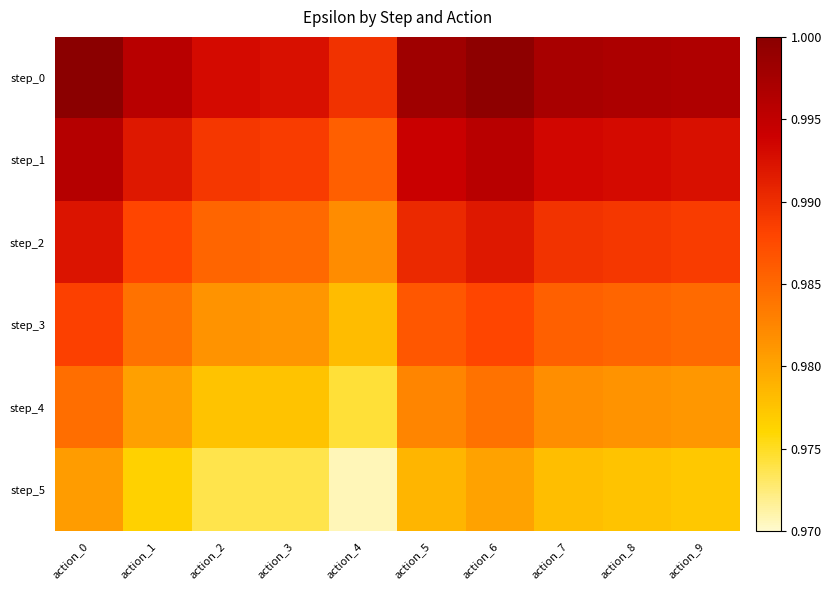

Reading left to right, list all the values displayed in this chart.

step_0: action_0=1.0	action_1=1.0	action_2=1.0	action_3=1.0	action_4=1.0	action_5=1.0	action_6=1.0	action_7=1.0	action_8=1.0	action_9=1.0
step_1: action_0=1.0	action_1=1.0	action_2=1.0	action_3=1.0	action_4=1.0	action_5=1.0	action_6=1.0	action_7=1.0	action_8=1.0	action_9=1.0
step_2: action_0=1.0	action_1=1.0	action_2=1.0	action_3=1.0	action_4=1.0	action_5=1.0	action_6=1.0	action_7=1.0	action_8=1.0	action_9=1.0
step_3: action_0=1.0	action_1=1.0	action_2=1.0	action_3=1.0	action_4=1.0	action_5=1.0	action_6=1.0	action_7=1.0	action_8=1.0	action_9=1.0
step_4: action_0=1.0	action_1=1.0	action_2=1.0	action_3=1.0	action_4=1.0	action_5=1.0	action_6=1.0	action_7=1.0	action_8=1.0	action_9=1.0
step_5: action_0=1.0	action_1=1.0	action_2=1.0	action_3=1.0	action_4=1.0	action_5=1.0	action_6=1.0	action_7=1.0	action_8=1.0	action_9=1.0